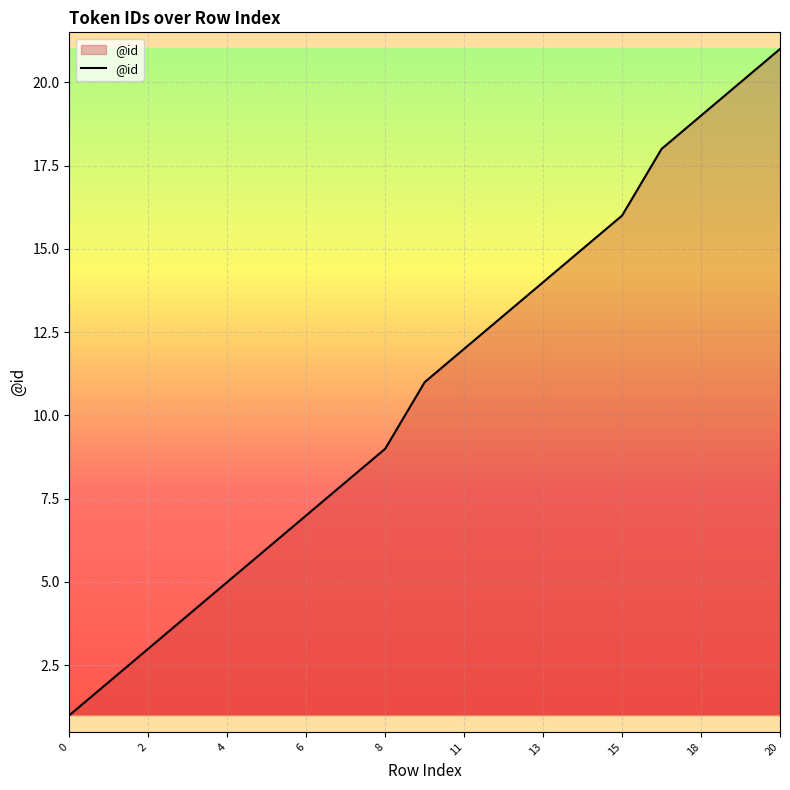

How many series are shown in this chart?

1